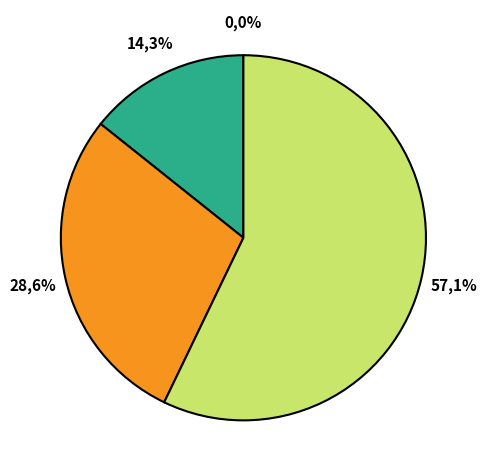

To the nearest percent, what portion does 1585873886 represent?

14%